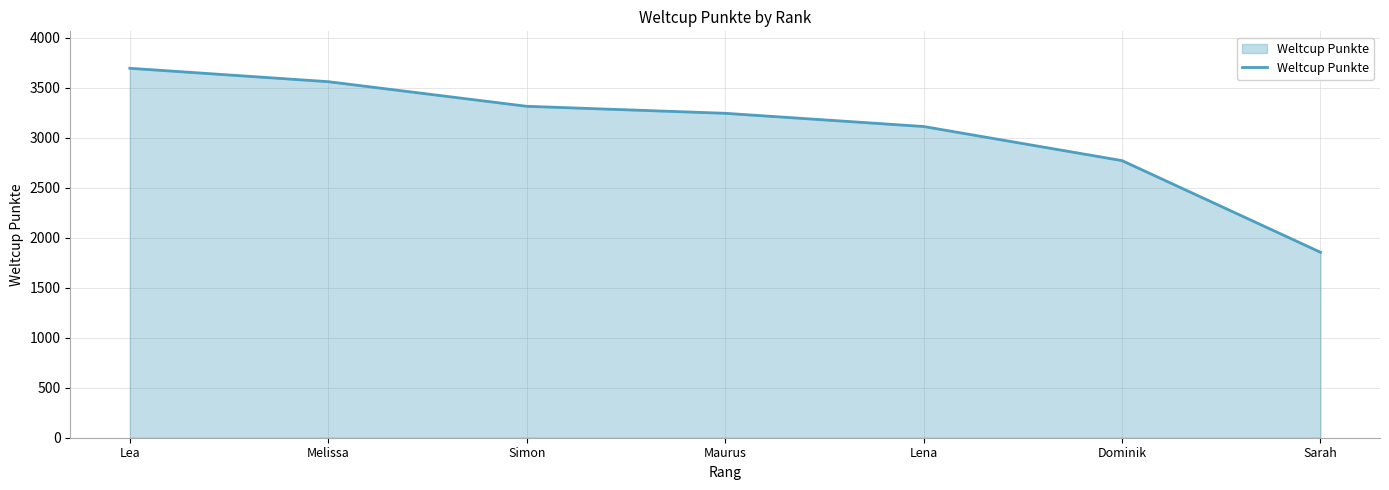

What is the greatest value displayed?

3693